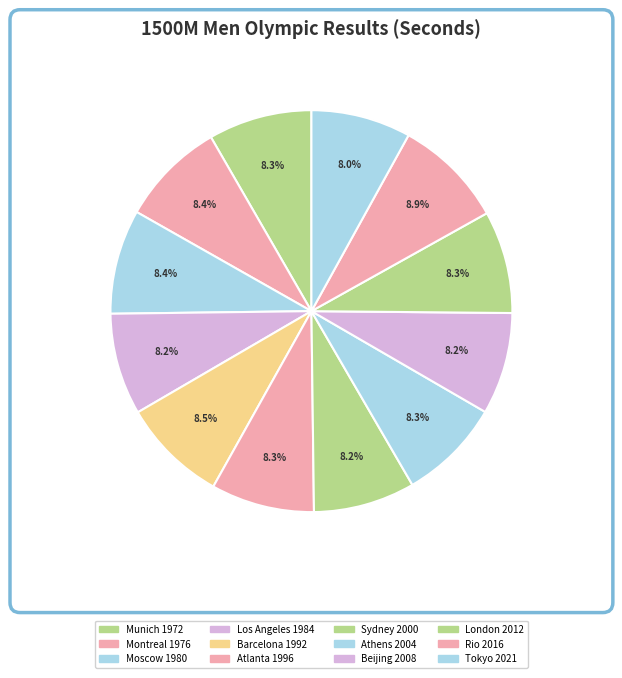

Which slice is the largest?

Rio 2016